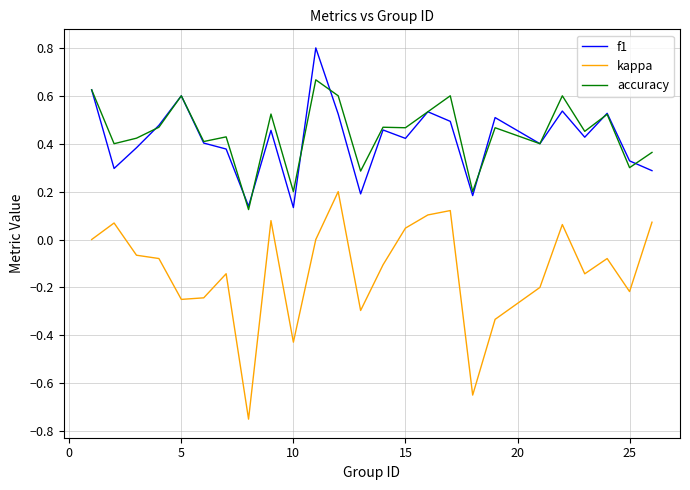

What is the greatest value displayed?

0.8